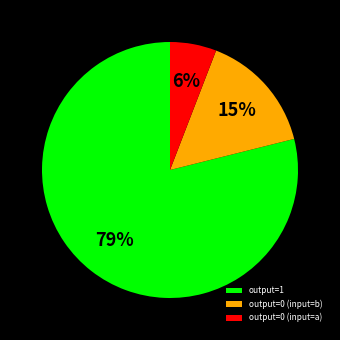

Do output=1 and output=0 (input=a) together represent more than half of the pie?

Yes